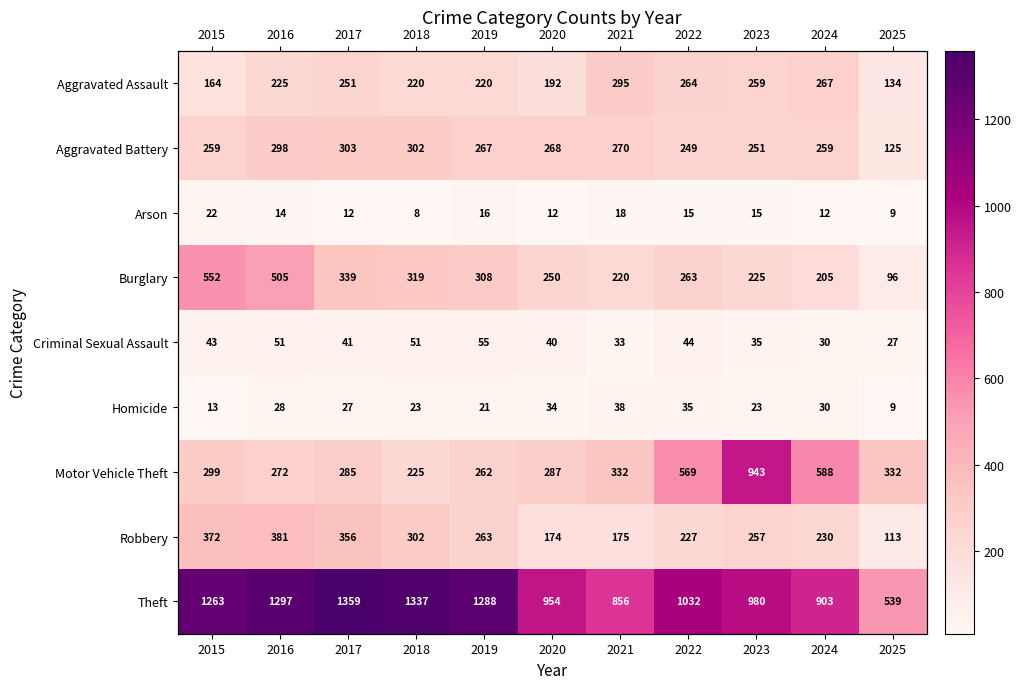

True or false: Burglary has a value of 339 at 2017.

True